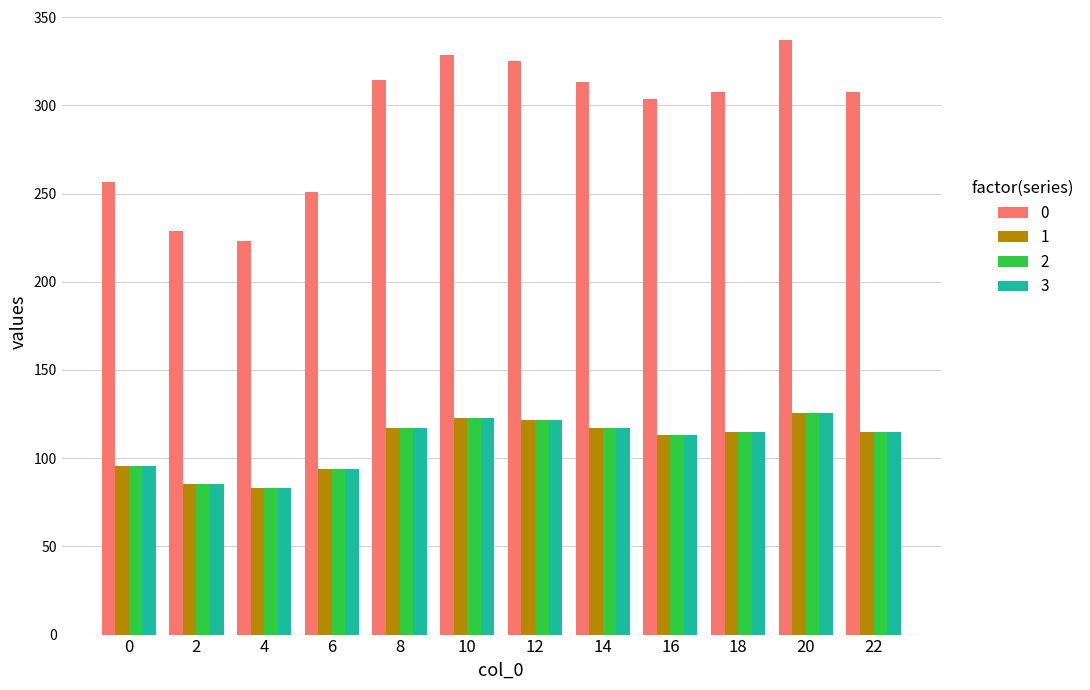

At how many categories does at least one series exceed 238?

10